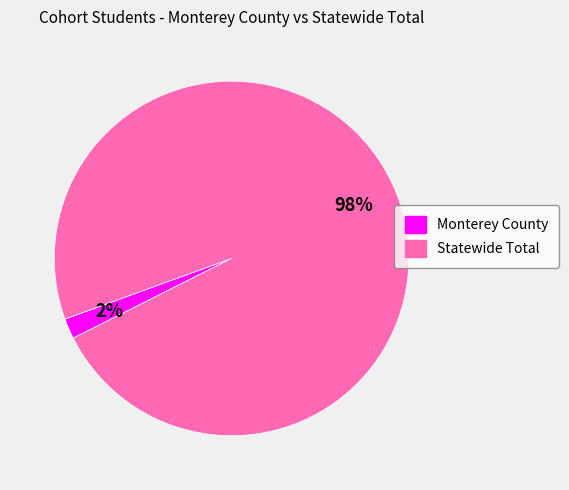

To the nearest percent, what is the combined percentage of Monterey County and Statewide Total?

100%